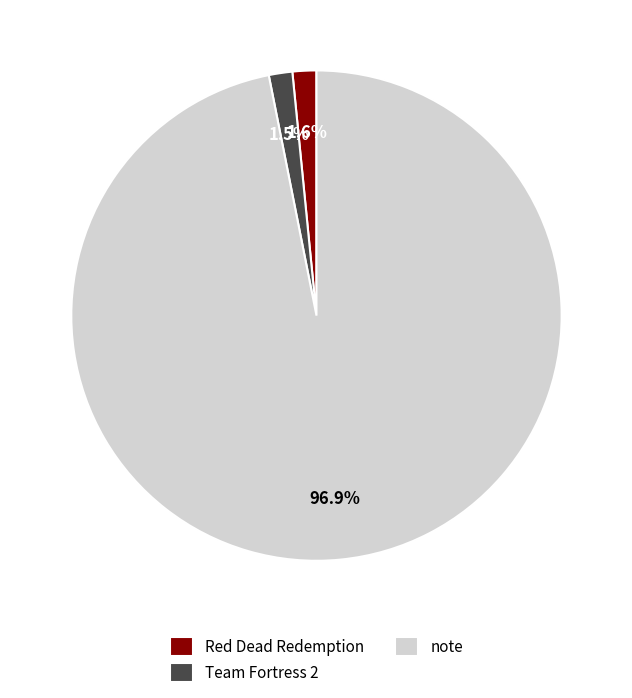

What portion of the pie excludes Team Fortress 2?

98.5%